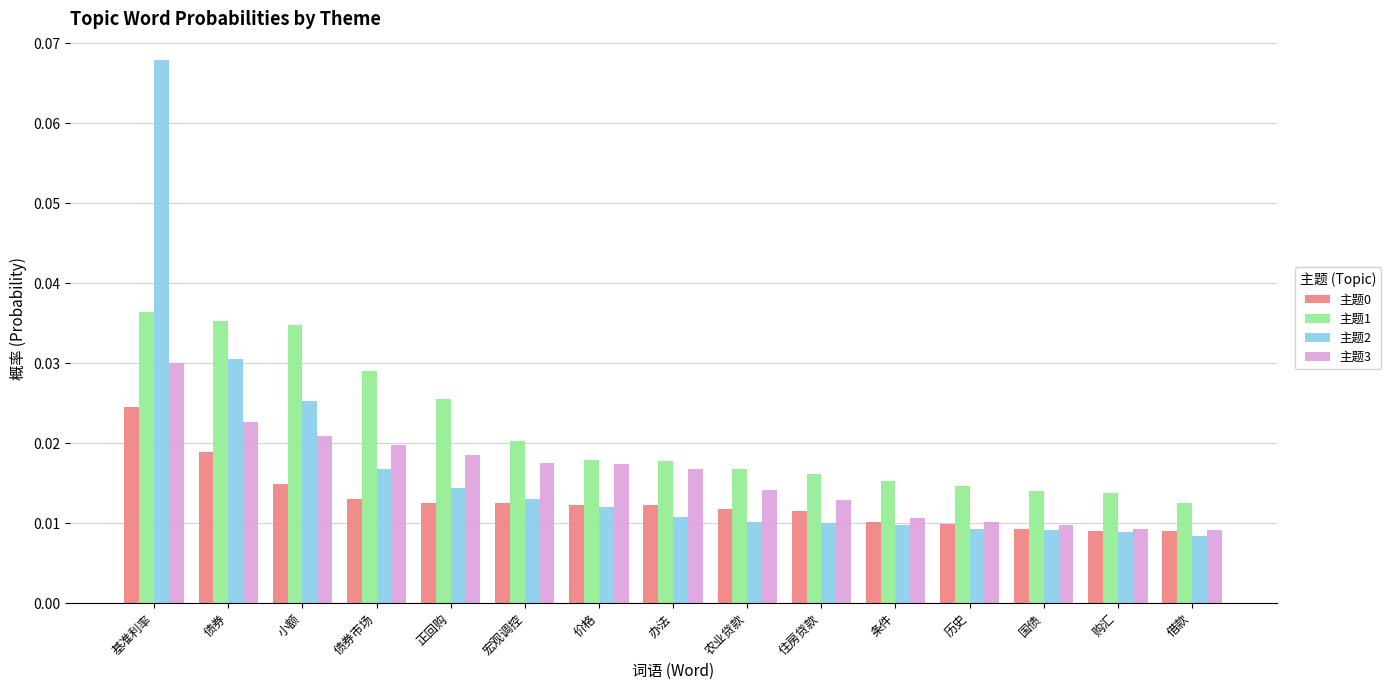

Count the 主题1 values in the range 0 to 1.

15